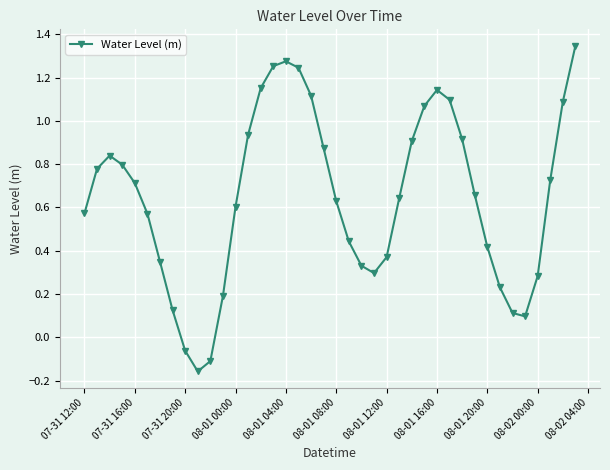

True or false: there are more than 2 points higher than both neighbors.

True